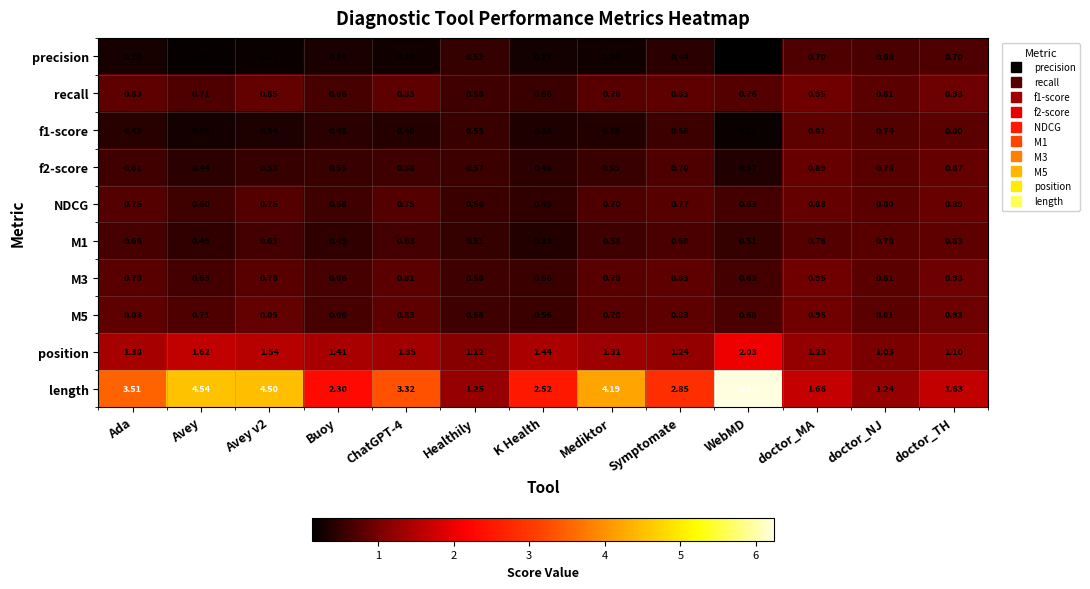

Which series has the largest total across all categories?

length